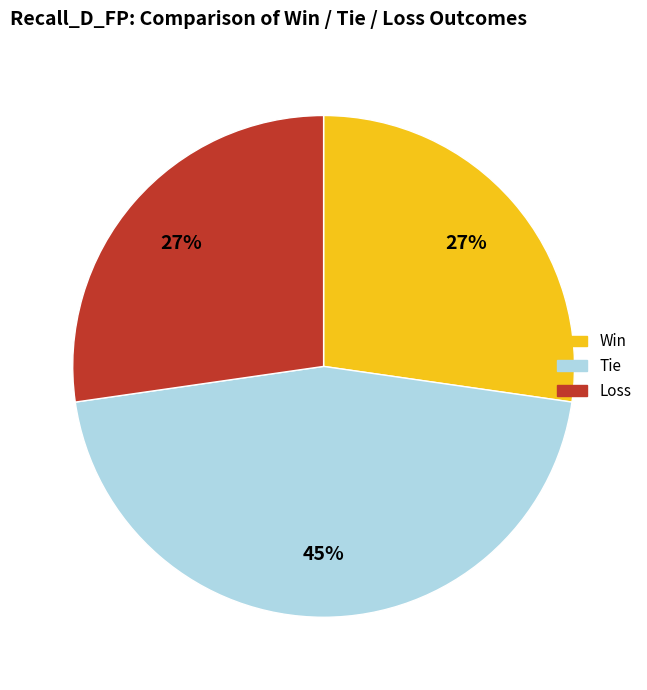

To the nearest percent, what percentage of the pie is Win?

27%